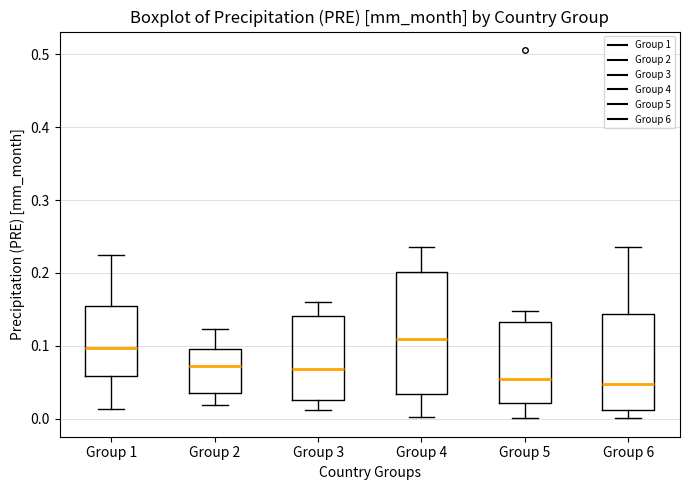

Comparing the boxes themselves (not the whiskers), which one is the tallest?

Group 4